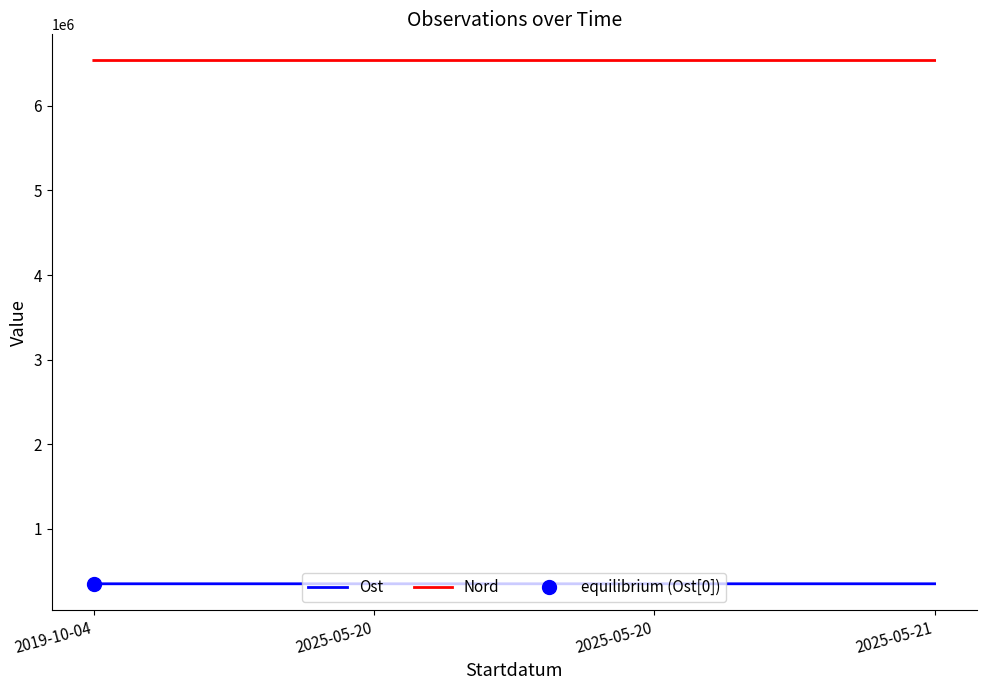

The Ost series shows 347165.0 at 2025-05-20. True or false?

True